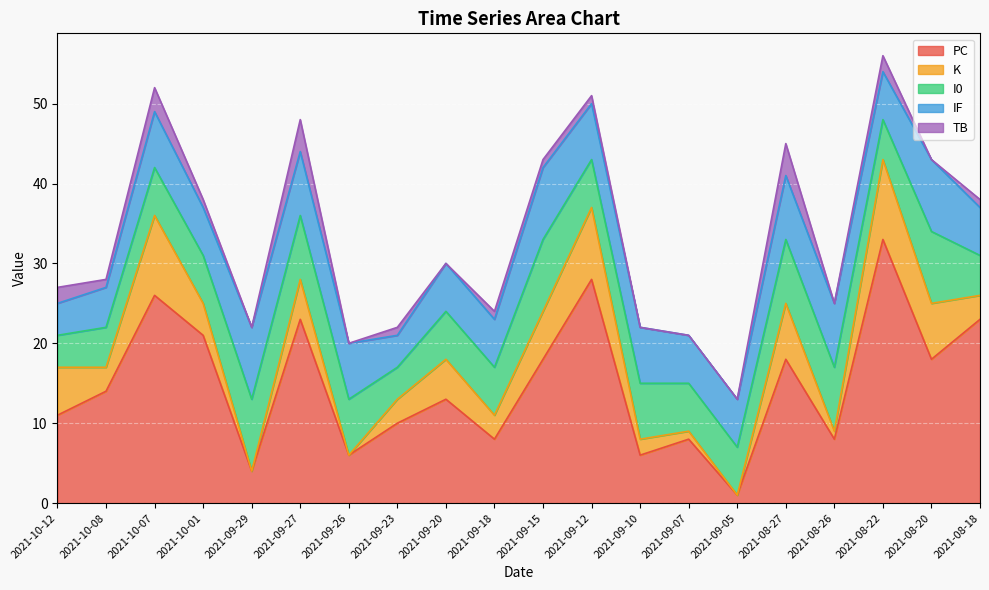

Rank the series at 2021-08-18 from lowest to highest value.

TB, K, I0, IF, PC